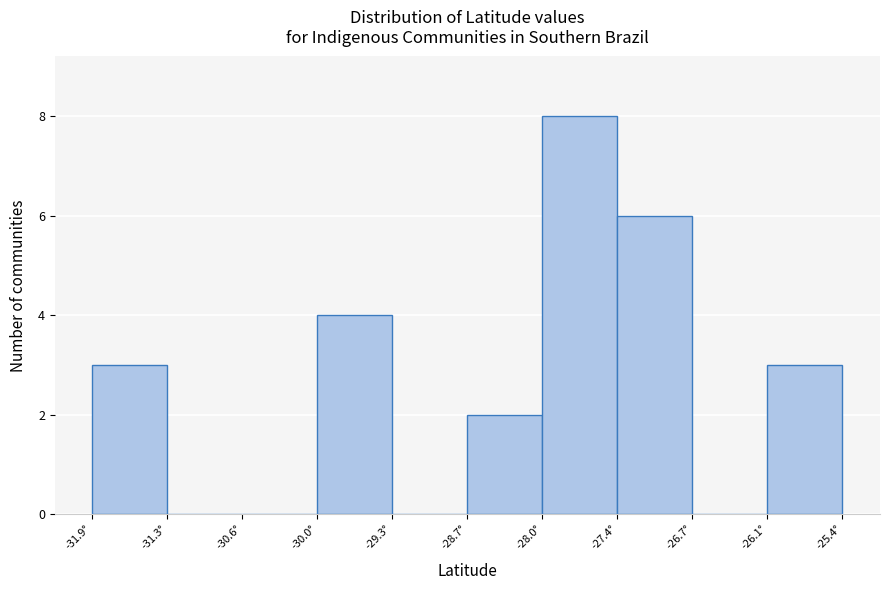

What is the height of the bar covering -27.4 to -26.7 on the x-axis? Neither the bar edges nor the heights are printed on the chart, so give them approximately, as read against the axes.

6